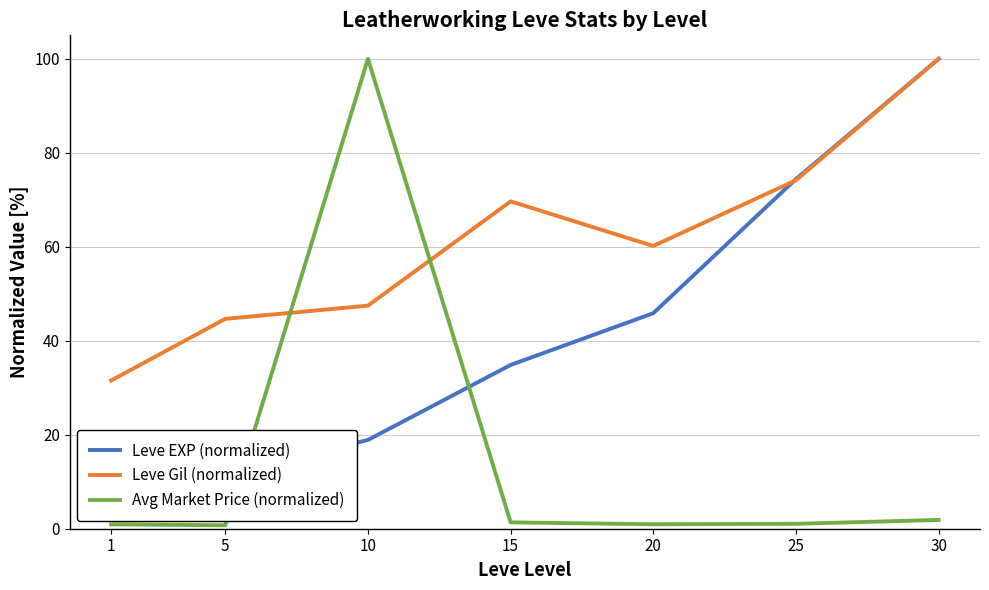

What is the difference between the Leve EXP (normalized) values at 15 and 5?

23.3